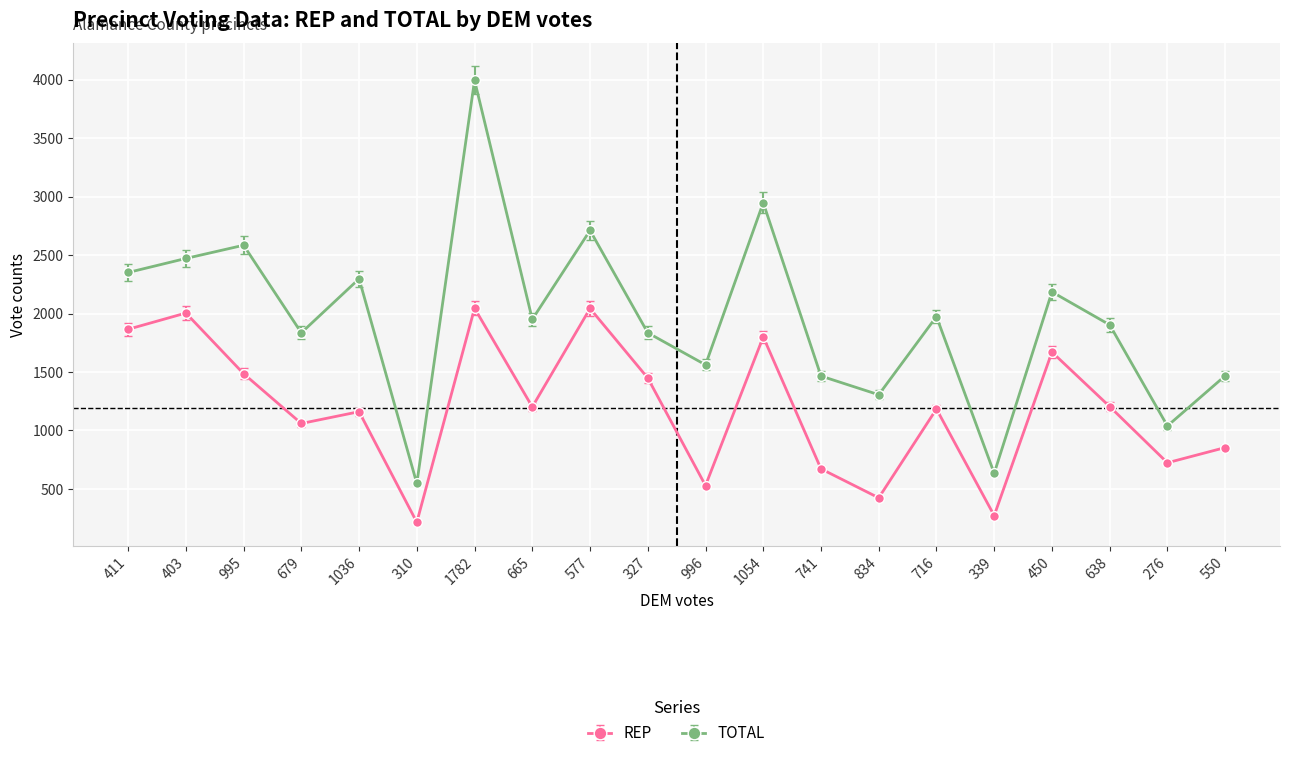

Where is the first local maximum for REP?

403